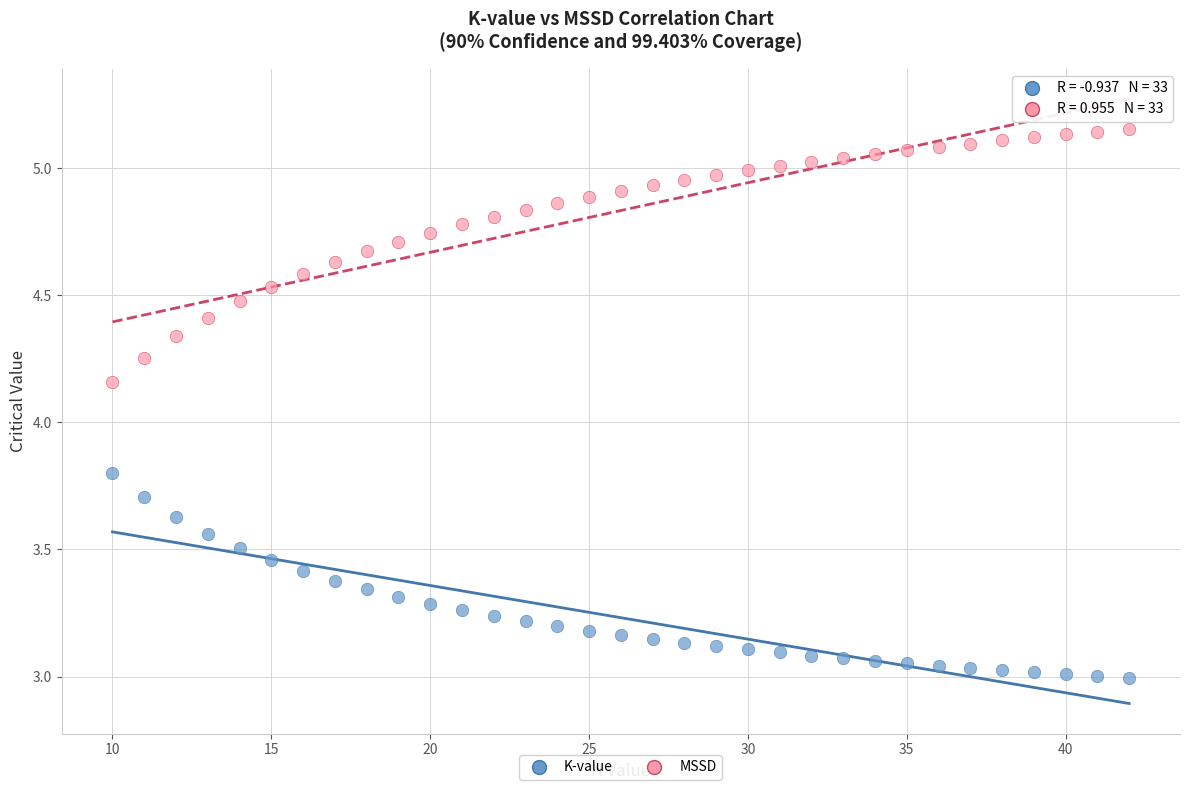

What is the X range (max minus min) for the scatter plot?

32.0